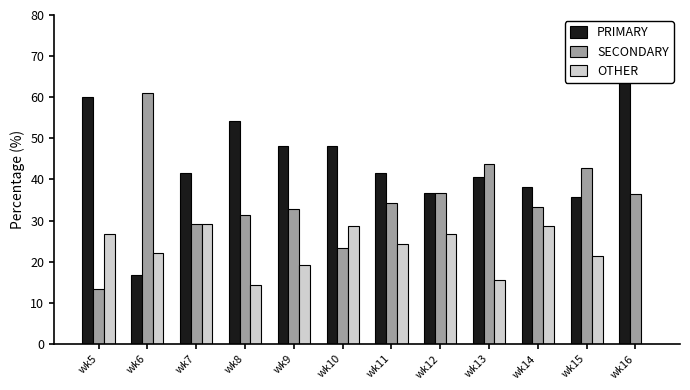

Is the value of PRIMARY at wk7 greater than the value of OTHER at wk14?

Yes